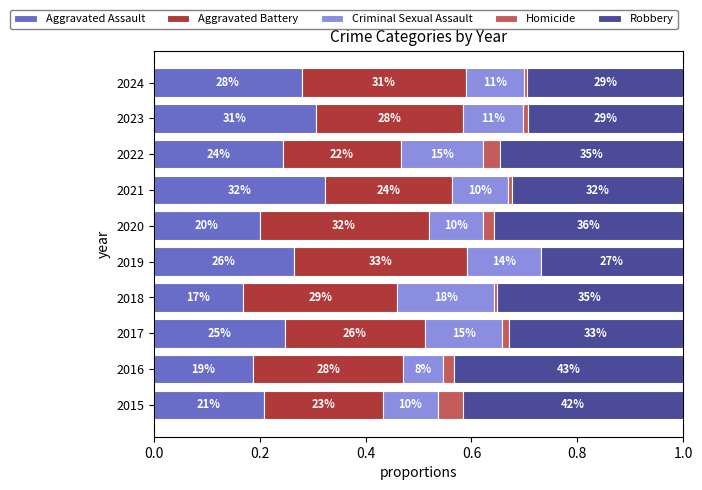

Reading left to right, what are all the values shown in this chart?

Aggravated Assault: 0.2	0.2	0.2	0.2	0.3	0.2	0.3	0.2	0.3	0.3
Aggravated Battery: 0.2	0.3	0.3	0.3	0.3	0.3	0.2	0.2	0.3	0.3
Criminal Sexual Assault: 0.1	0.1	0.1	0.2	0.1	0.1	0.1	0.2	0.1	0.1
Homicide: 0.0	0.0	0.0	0.0	0.0	0.0	0.0	0.0	0.0	0.0
Robbery: 0.4	0.4	0.3	0.4	0.3	0.4	0.3	0.3	0.3	0.3